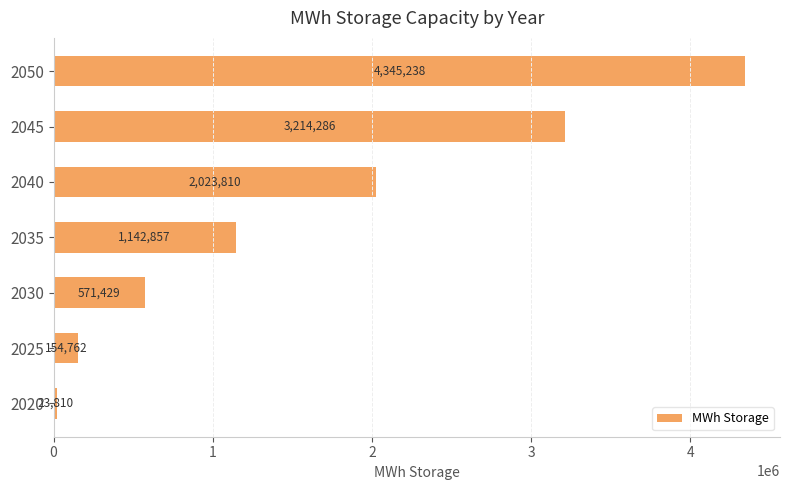

Which has a higher value, 2045 or 2025?

2045